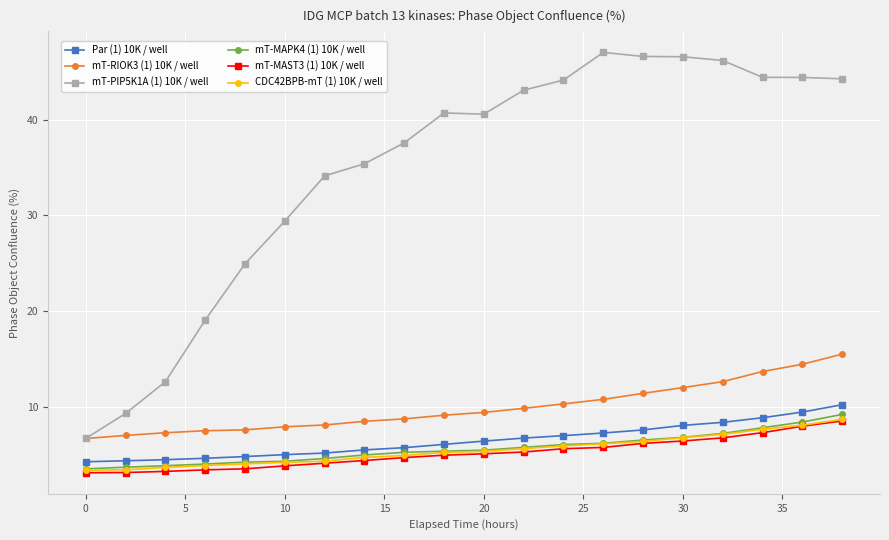

Which series has the widest spread of values?

mT-PIP5K1A (1) 10K / well